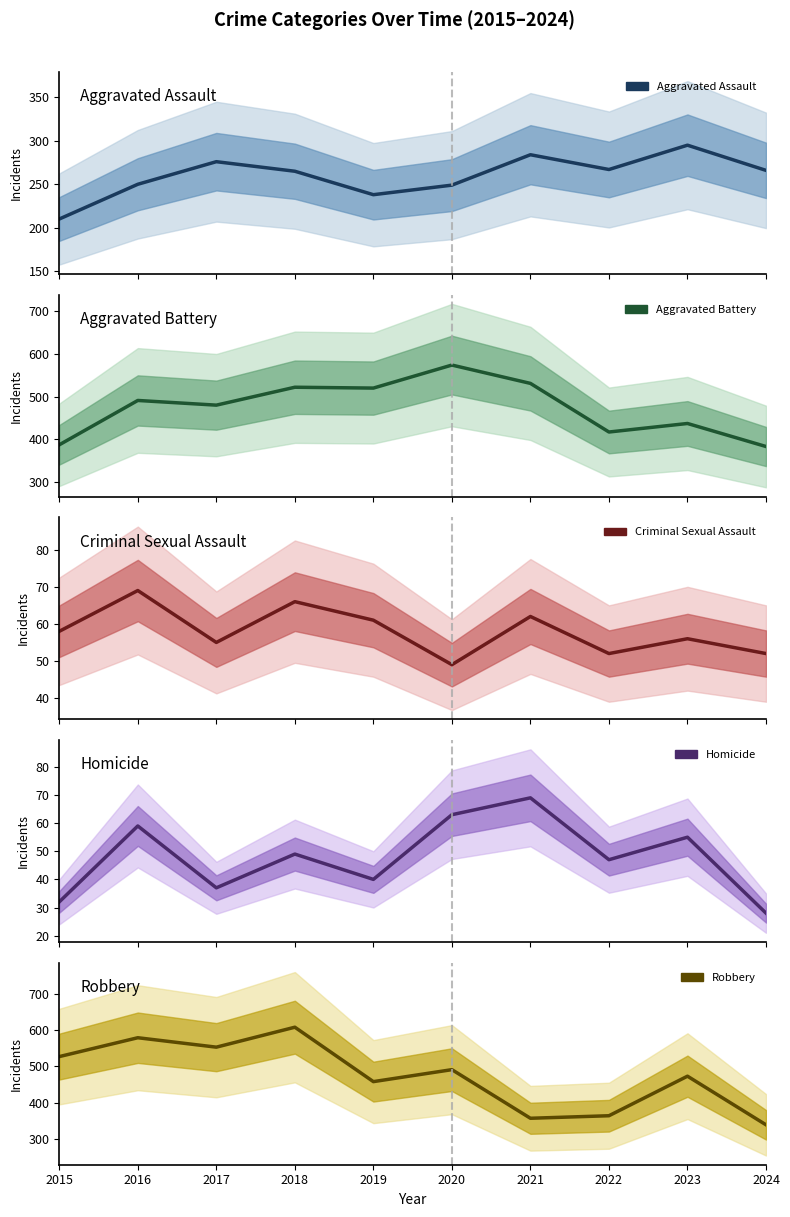

Reading left to right, what are all the values shown in this chart?

Aggravated Assault: 210	250	276	265	238	249	284	267	295	266
Aggravated Battery: 387	491	480	522	520	574	531	417	437	383
Criminal Sexual Assault: 58	69	55	66	61	49	62	52	56	52
Homicide: 32	59	37	49	40	63	69	47	55	28
Robbery: 527	579	553	608	458	491	357	364	473	339